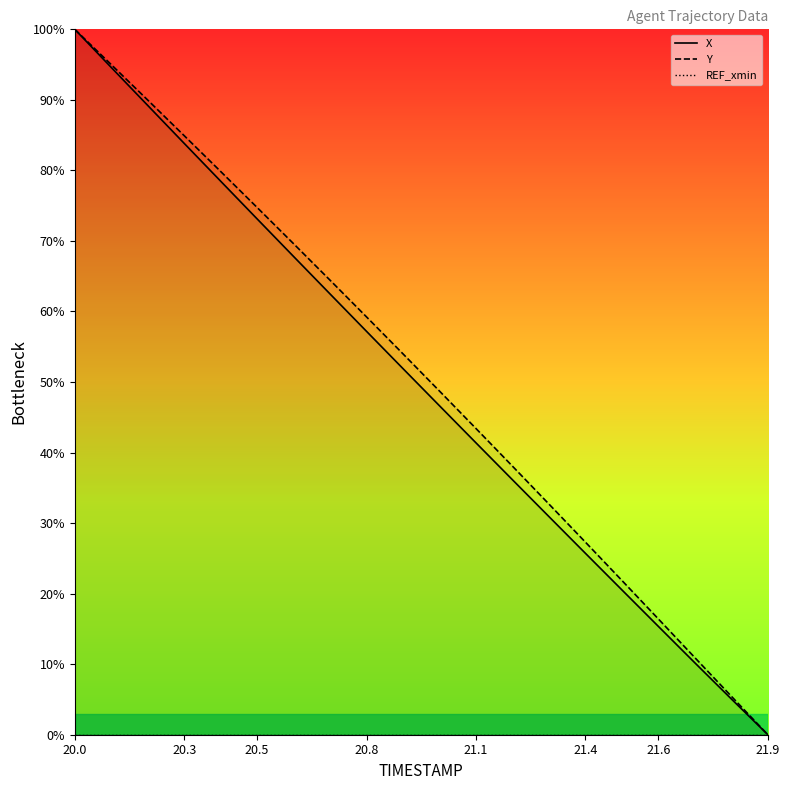

The Y series shows 27.3 at 21.4. True or false?

True